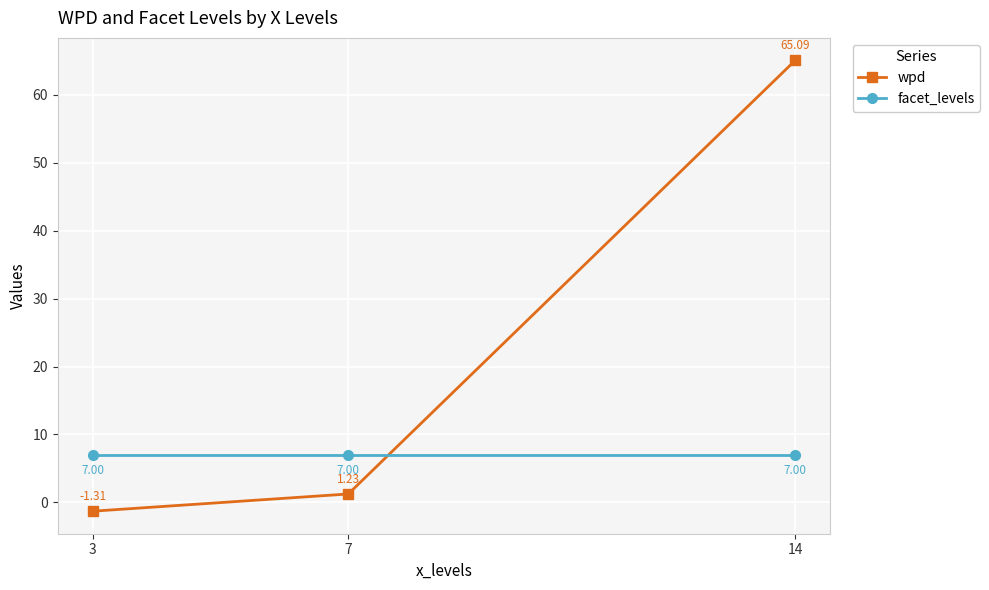

How many data points in wpd are above 1?

2